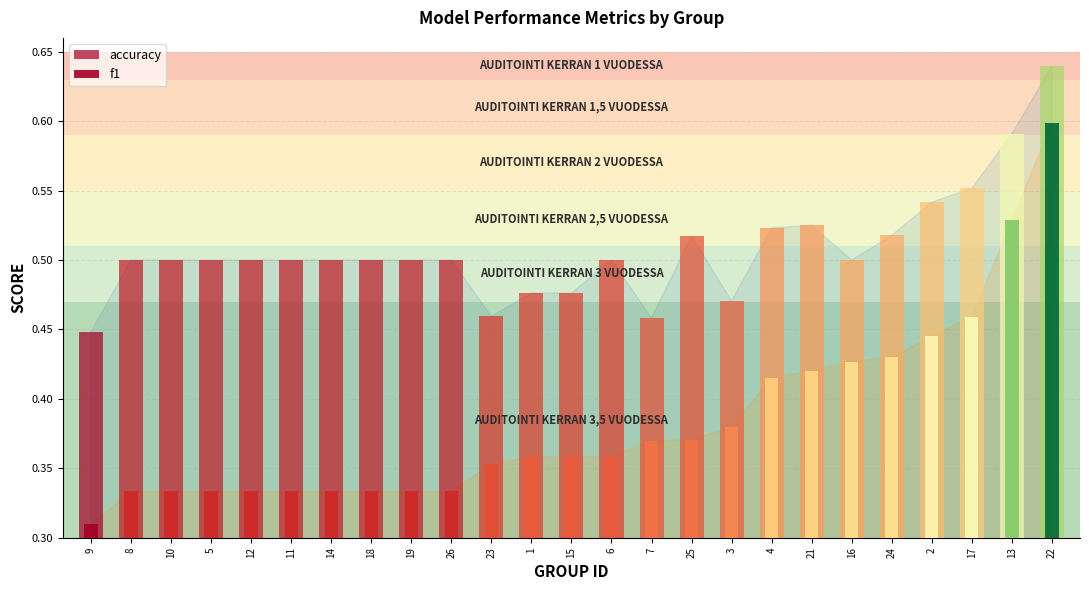

What are all the series names shown in the legend?

accuracy, f1